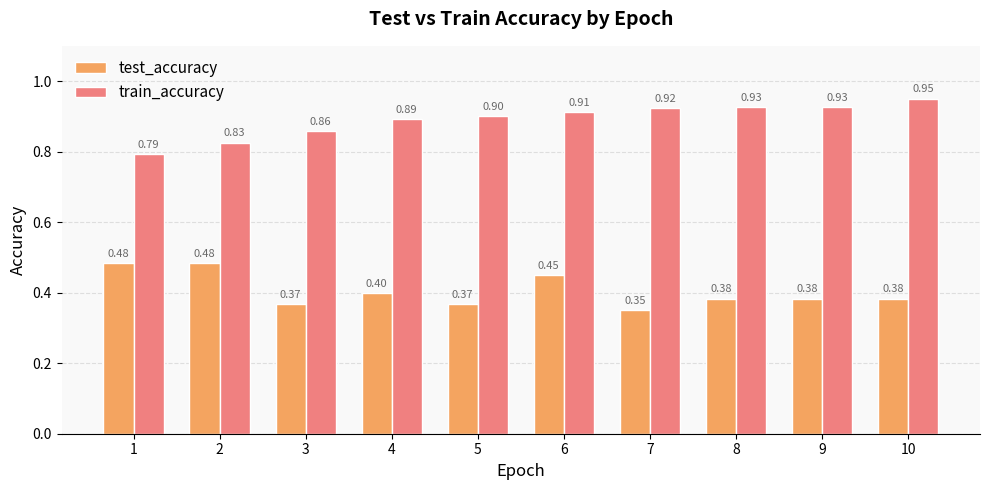

How many test_accuracy values are between 0 and 1?

10